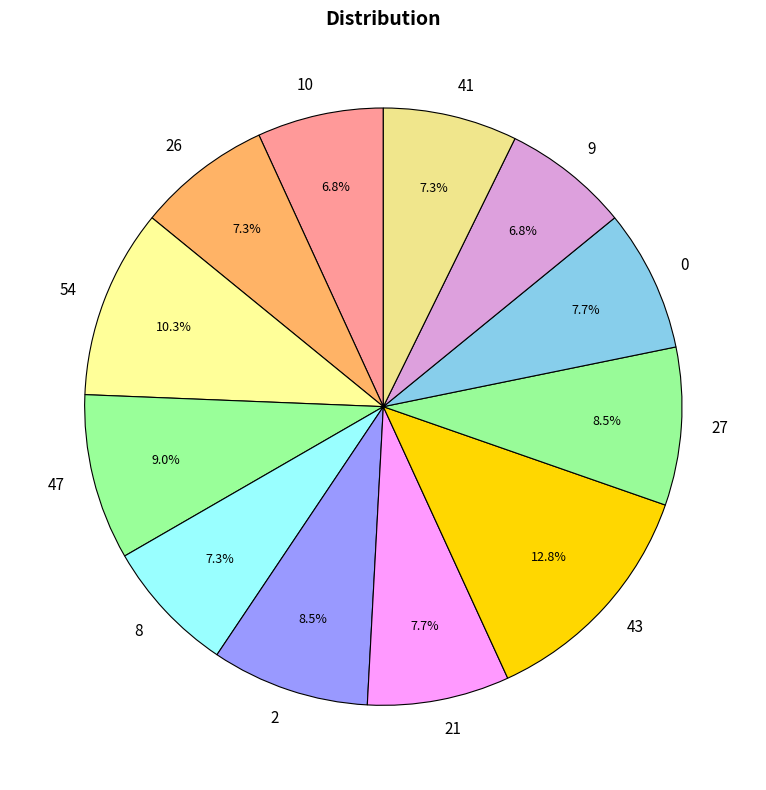

To the nearest percent, what is the average slice percentage?

8%